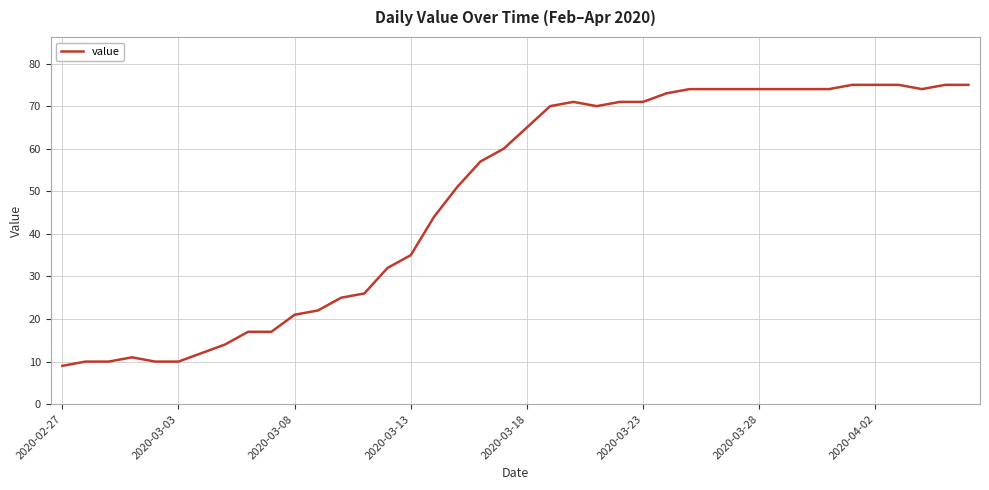

What is the maximum value shown in the chart?

75